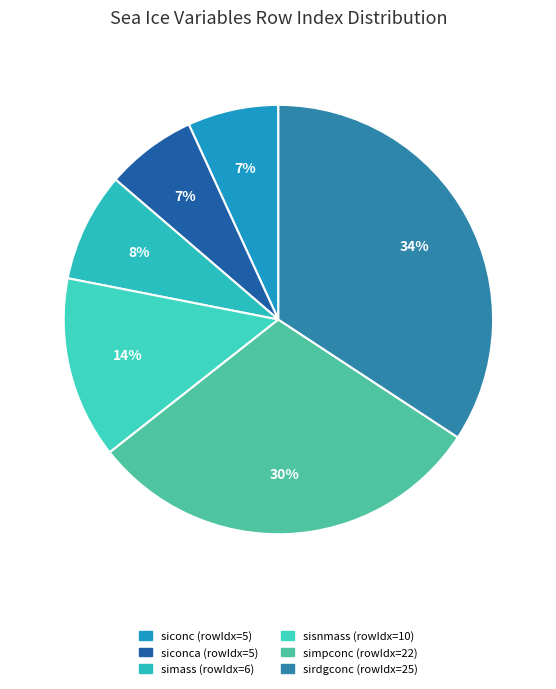

To the nearest percent, what is the average slice percentage?

17%